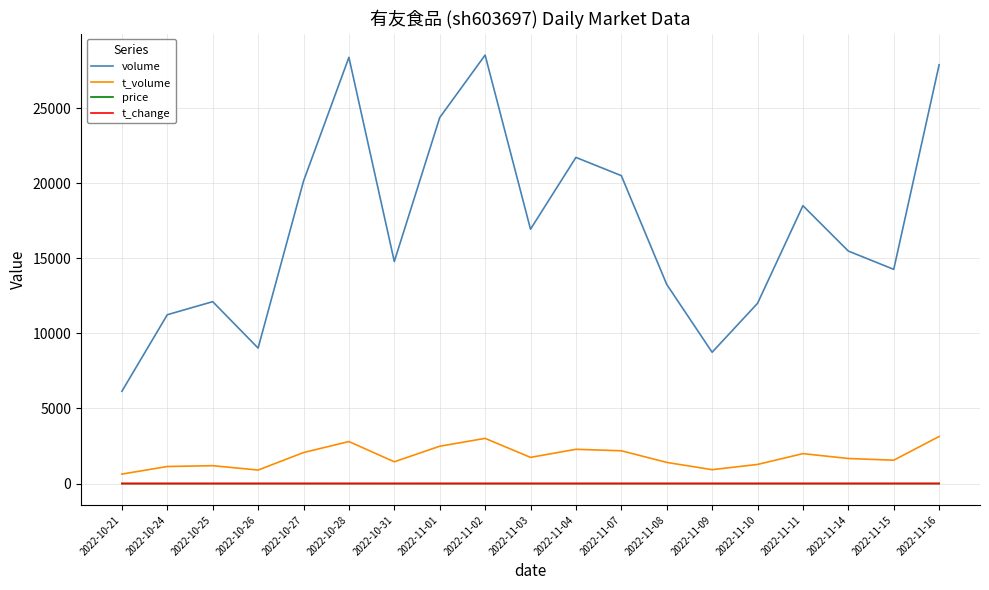

At which label is volume closest to 17333?

2022-11-03